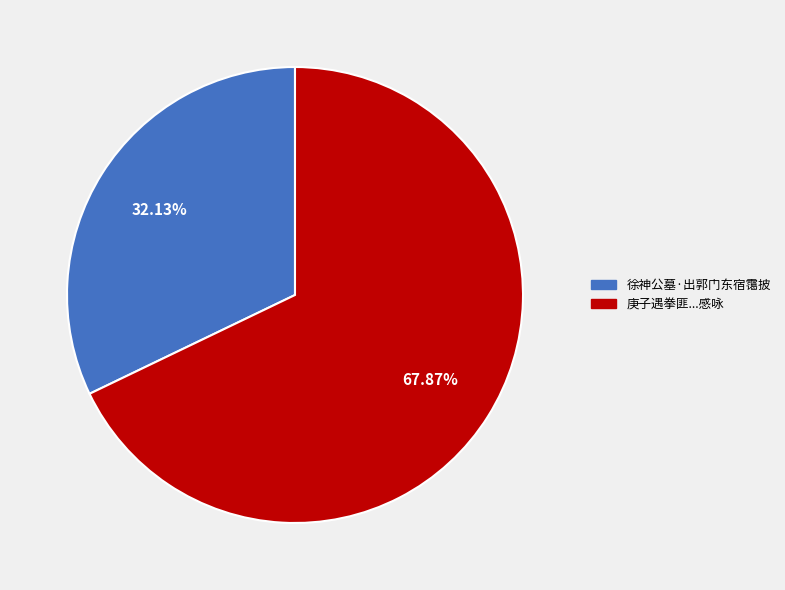

What is the smallest slice in the pie chart?

徐神公墓·出郭门东宿霭披